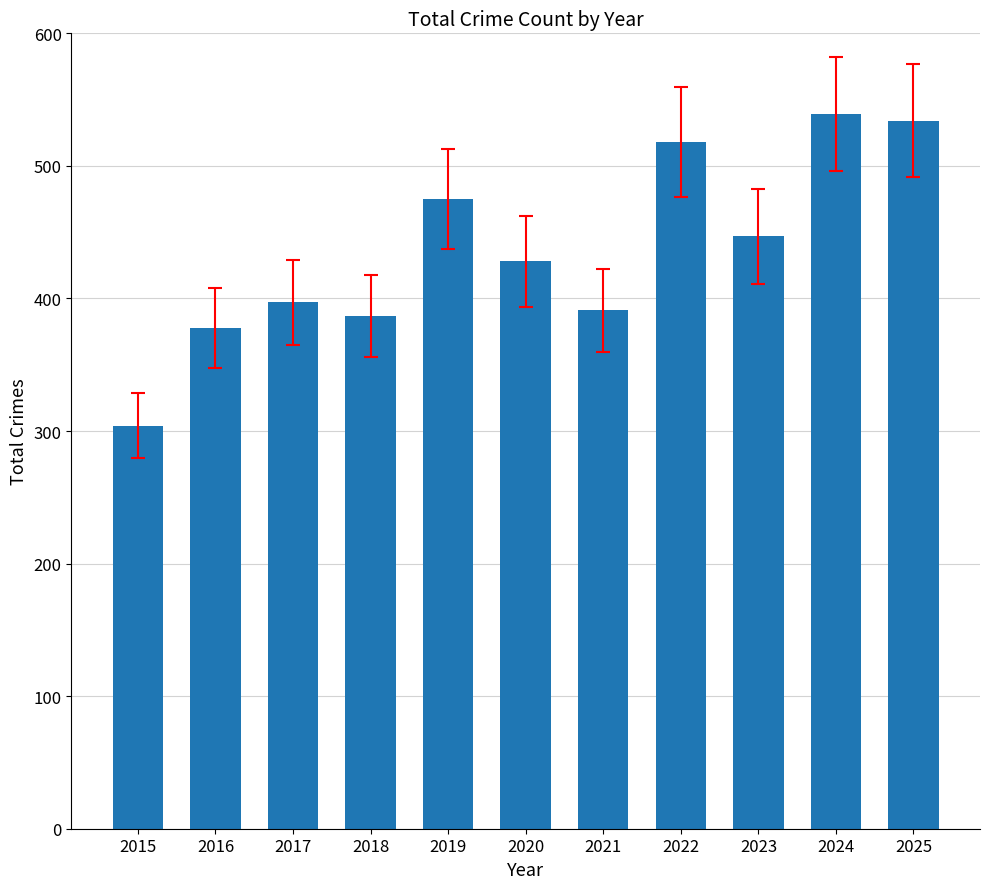

The value at 2019 is 475. True or false?

True